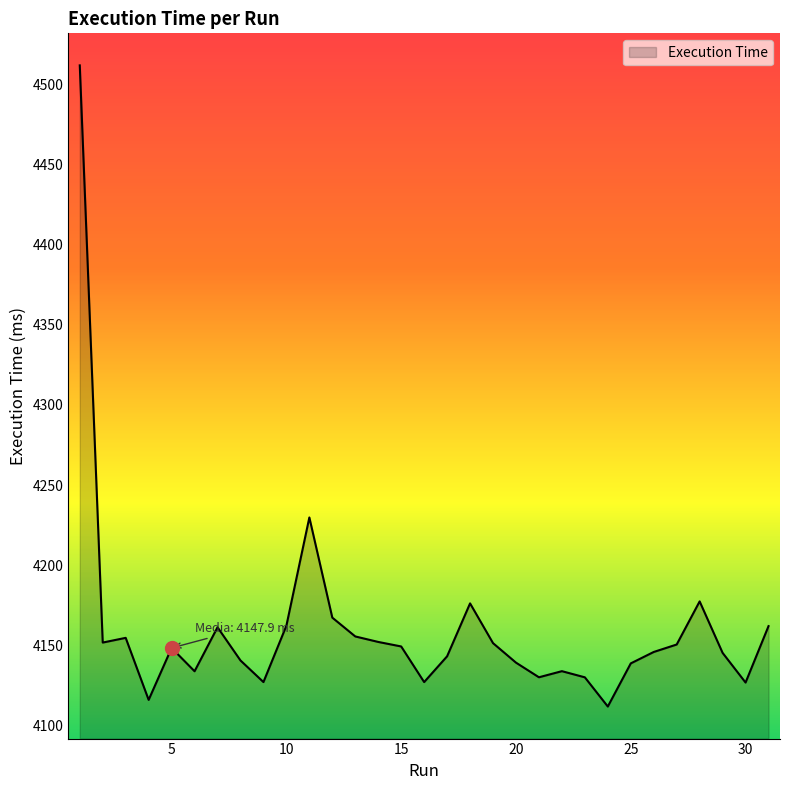

What is the maximum value shown in the chart?

4511.9